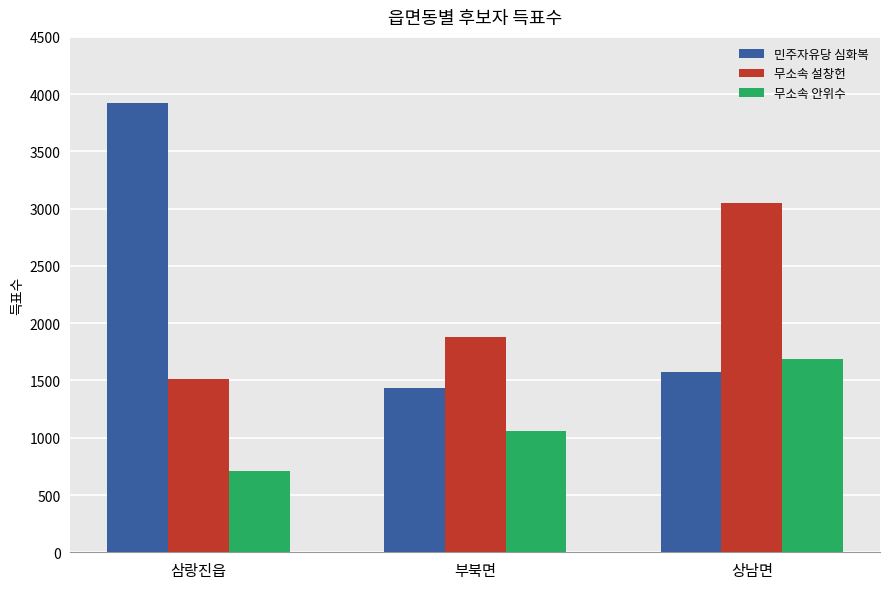

What is the label of the 3rd bar from the right?

삼랑진읍